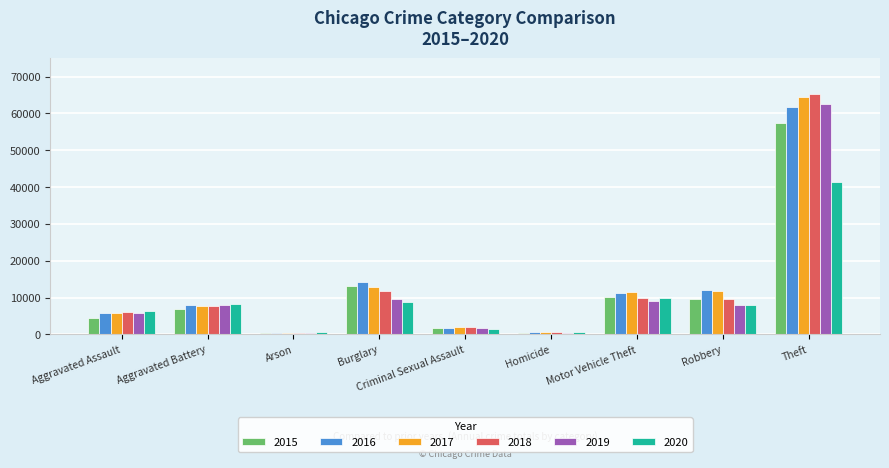

At which category is the sum across all series the highest?

Theft